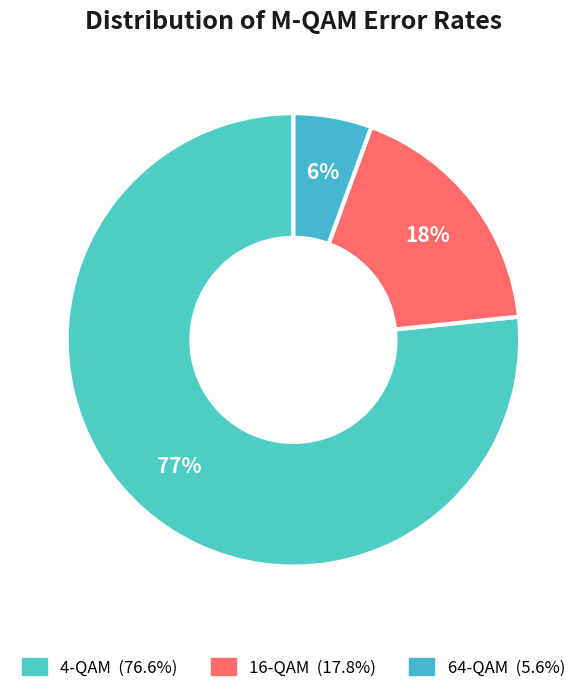

Rank the categories by value from lowest to highest.

64-QAM, 16-QAM, 4-QAM